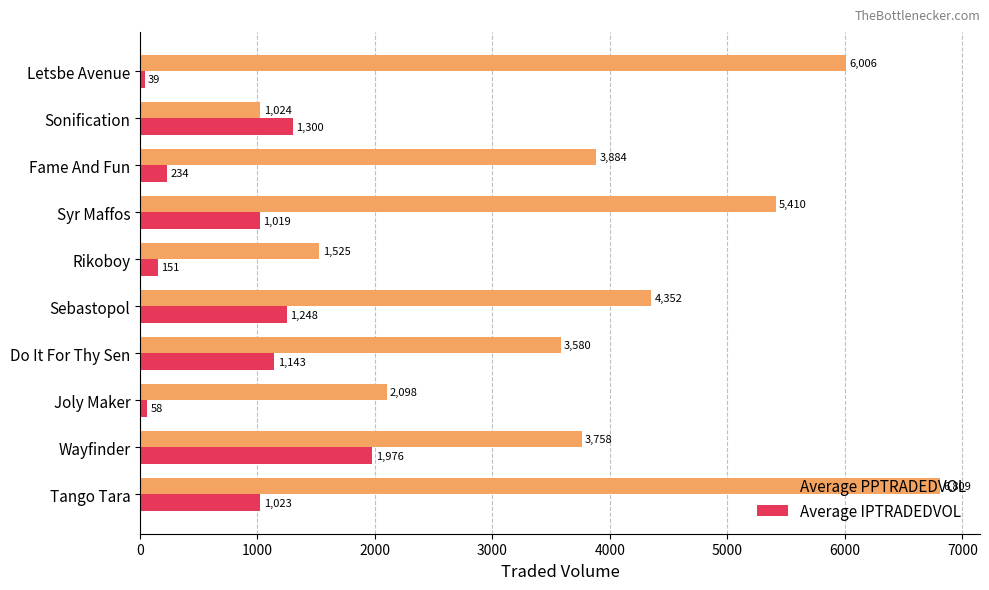

What value does the Average IPTRADEDVOL series have at Tango Tara?

1022.5